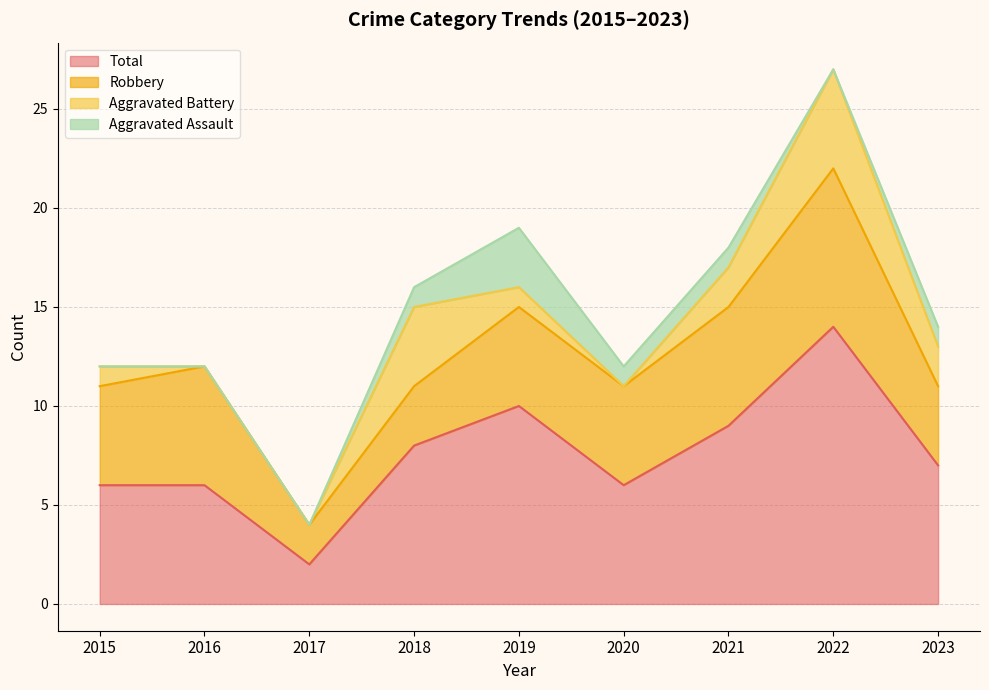

How many lines are shown in the chart?

4